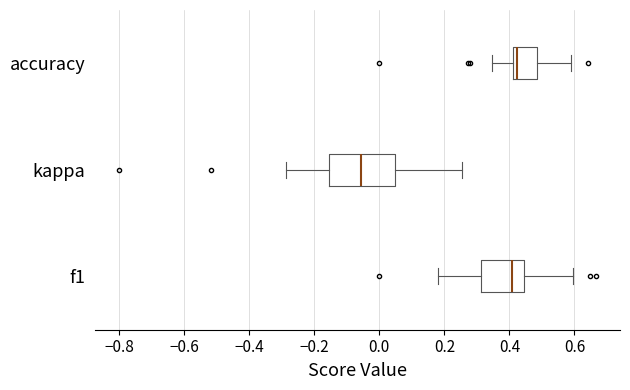

Reading bottom to top, transcribe this box plot: for each box, give where its median line is, the range the box spans, and where its two whiskers end, as read against the x-axis. The values are not printed on the chart, so give them approximately, as read against the axis.

f1: median 0.40, box 0.32 to 0.44, whiskers 0.18 to 0.60
kappa: median -0.06, box -0.16 to 0.04, whiskers -0.28 to 0.26
accuracy: median 0.42 (just right of the box's left edge), box 0.42 to 0.48, whiskers 0.34 to 0.58